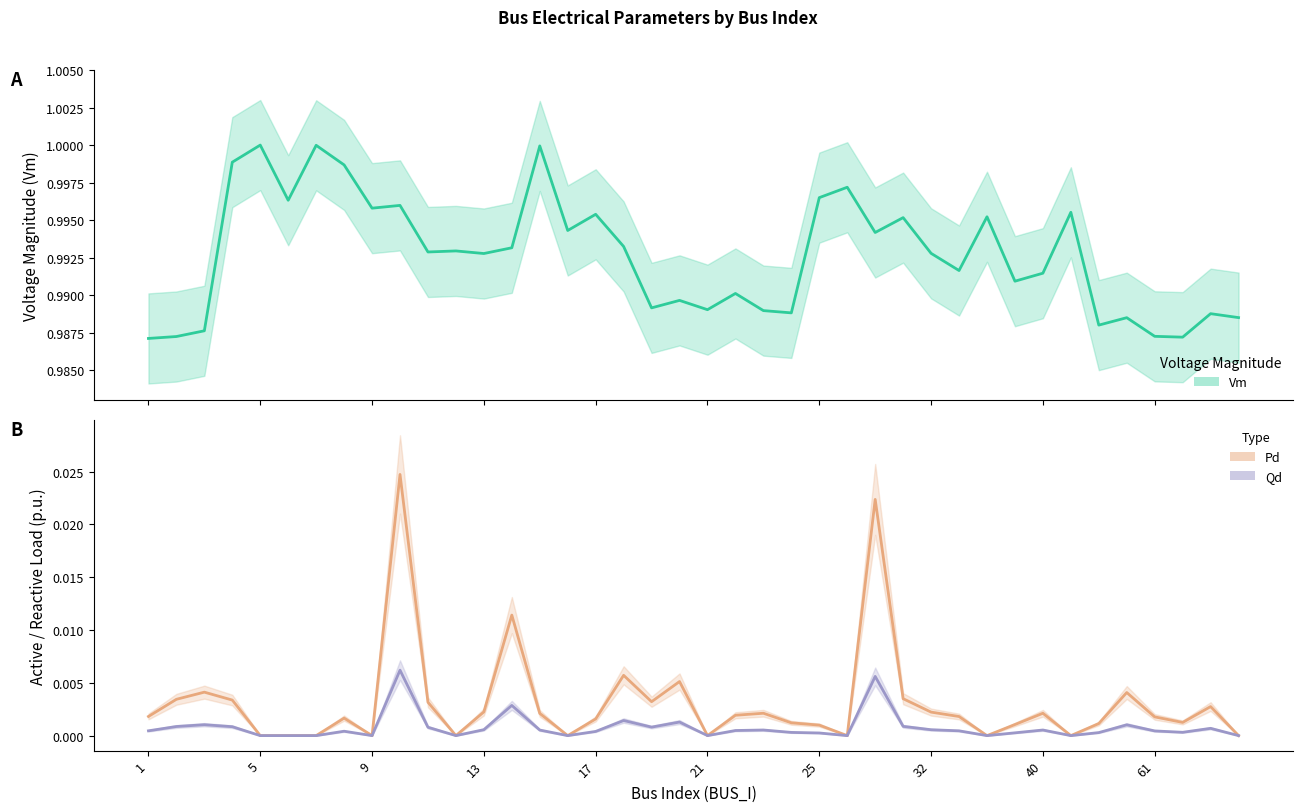

True or false: Qd has more than 2 points higher than both neighbors.

True